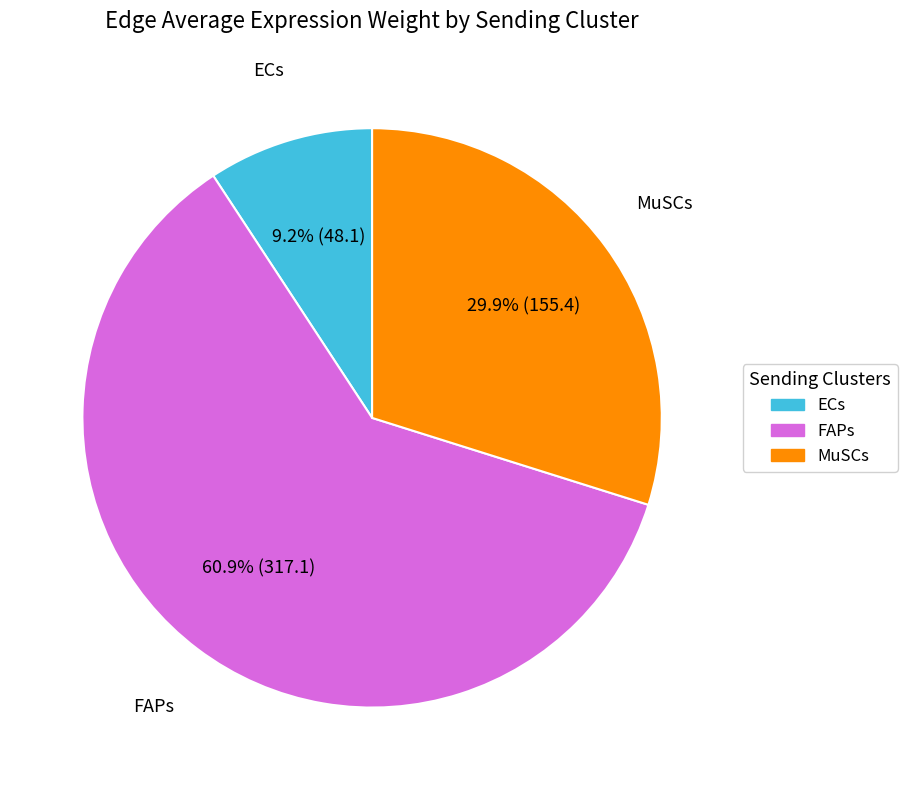

True or false: MuSCs accounts for 20% of the total.

False